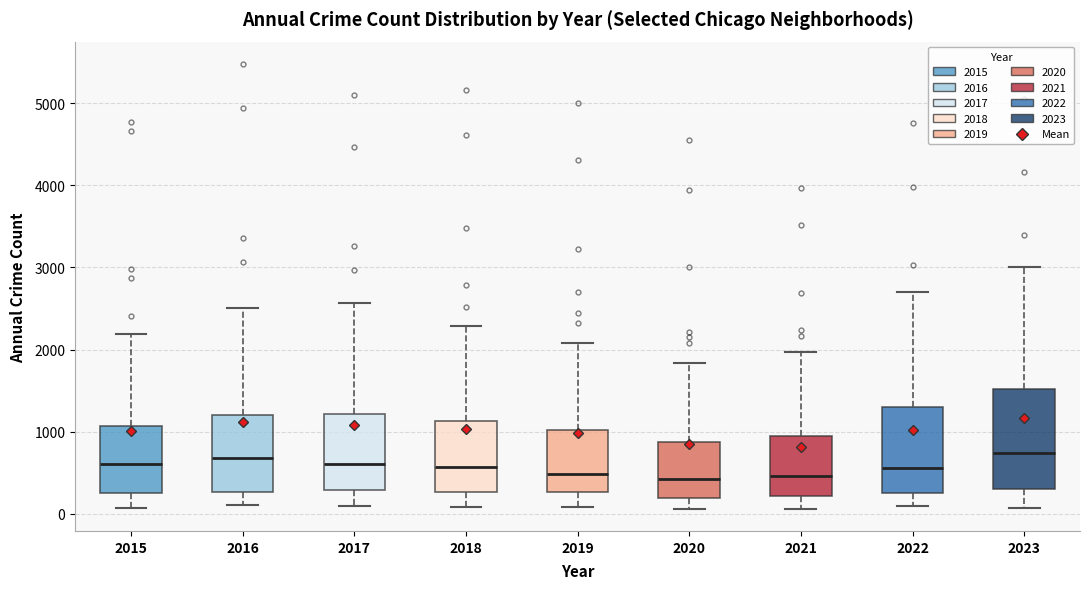

Reading left to right, read every box against the y-axis: the position of its median line, the range the box covers, and the ends of its whiskers. The values are not printed on the chart, so give them approximately, as read against the axis.

2015: median 600, box 300 to 1100, whiskers 100 to 2200
2016: median 700, box 300 to 1200, whiskers 100 to 2500
2017: median 600, box 300 to 1200, whiskers 100 to 2600
2018: median 600, box 300 to 1100, whiskers 100 to 2300
2019: median 500, box 300 to 1000, whiskers 100 to 2100
2020: median 400, box 200 to 900, whiskers 100 to 1800
2021: median 500, box 200 to 900, whiskers 100 to 2000
2022: median 600, box 300 to 1300, whiskers 100 to 2700
2023: median 700, box 300 to 1500, whiskers 100 to 3000